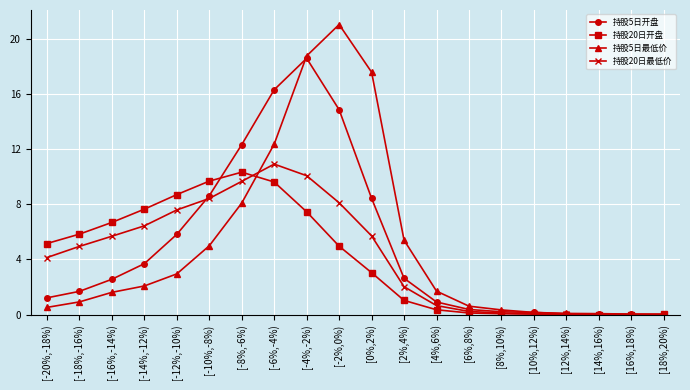

Which series has the widest spread of values?

持股5日最低价